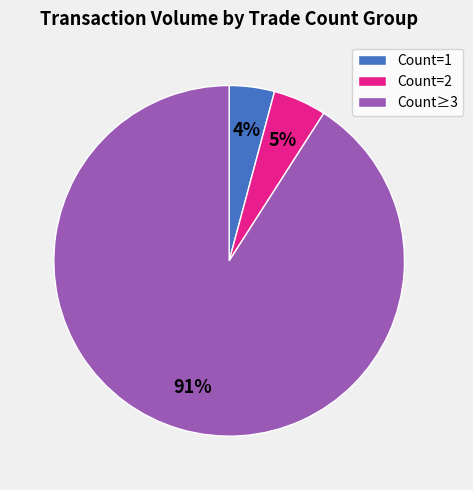

Count the number of slices in the pie.

3